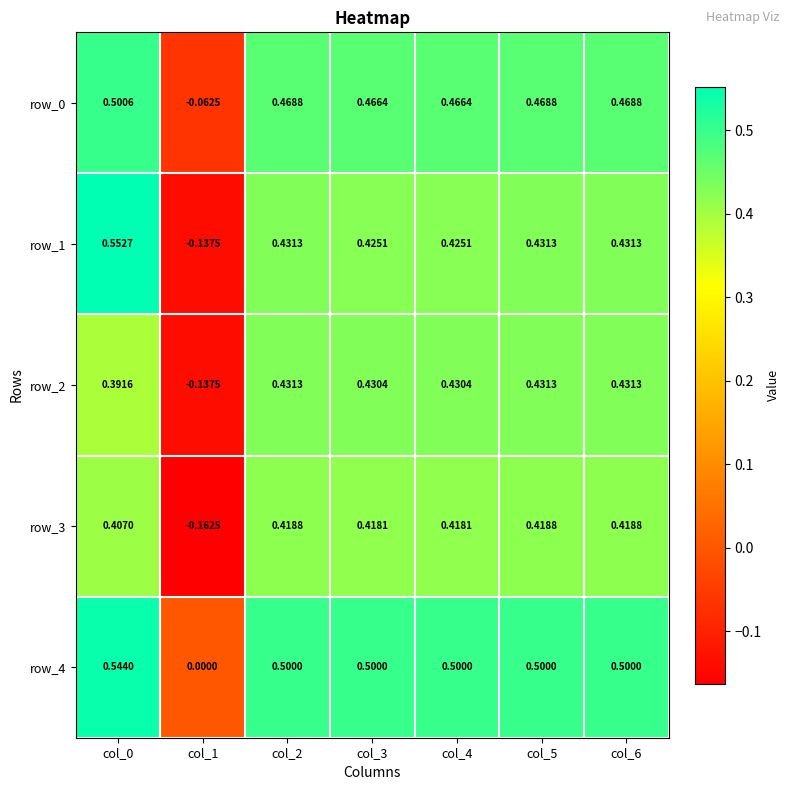

Is the value of row_0 at col_4 greater than the value of row_3 at col_6?

Yes